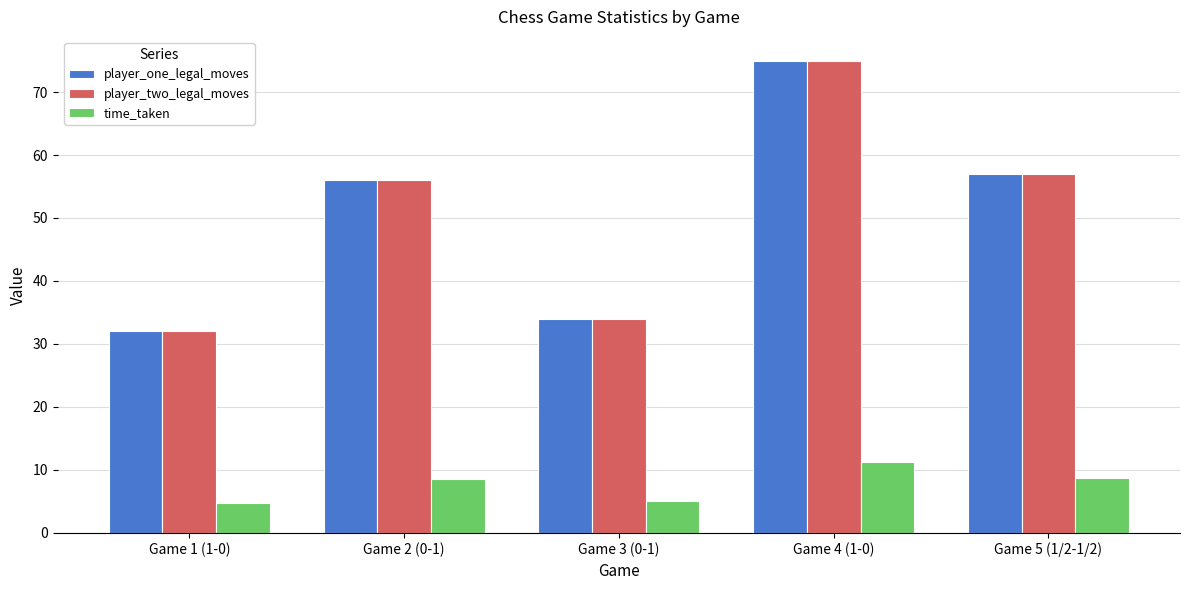

What is the sum of all player_two_legal_moves values?

254.0